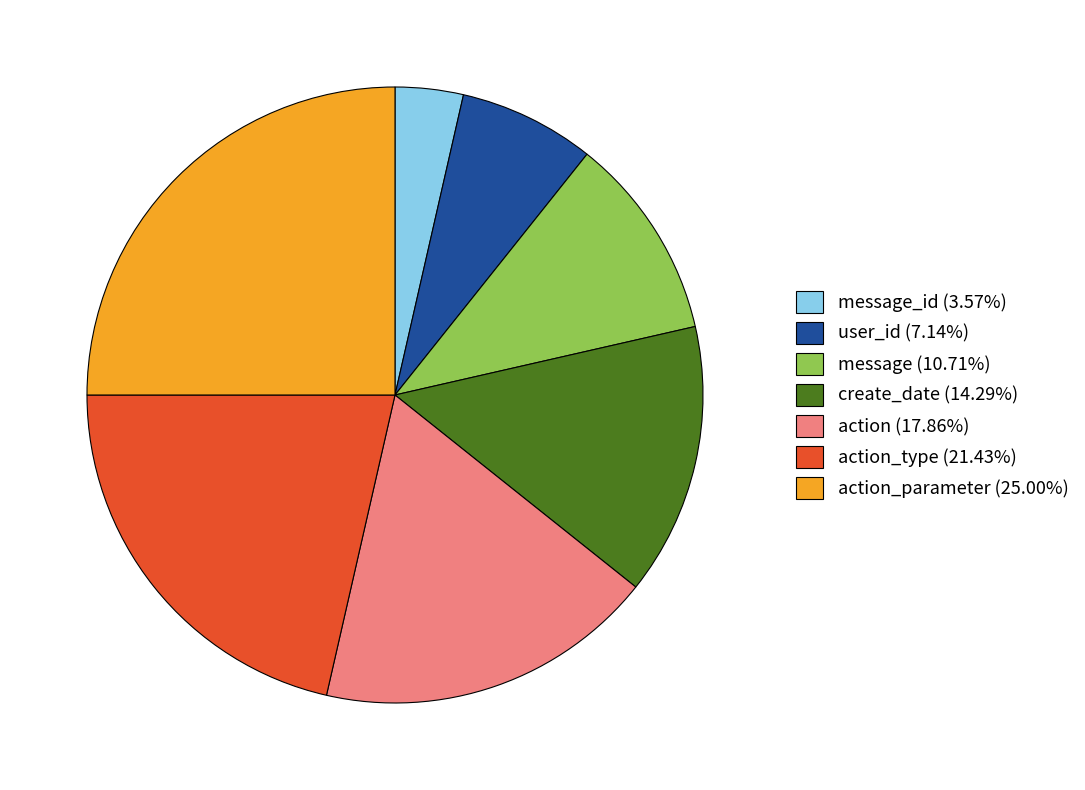

Is the sum of action_parameter (25.00%) and message (10.71%) greater than half?

No